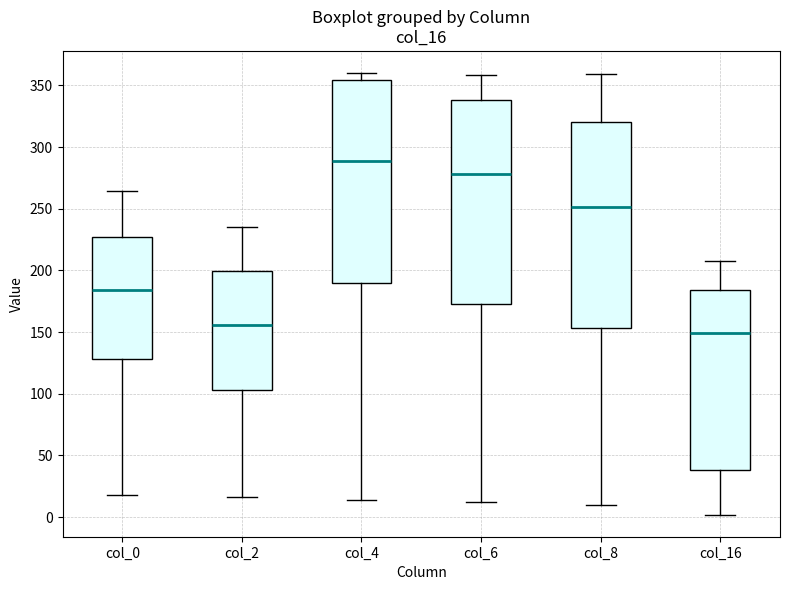

Reading left to right, transcribe this box plot: for each box, give where its median line is, the range the box spans, and where its two whiskers end, as read against the y-axis. The values are not printed on the chart, so give them approximately, as read against the axis.

col_0: median 185, box 130 to 225, whiskers 20 to 265
col_2: median 155, box 105 to 200, whiskers 15 to 235
col_4: median 290, box 190 to 355, whiskers 15 to 360
col_6: median 280, box 175 to 340, whiskers 10 to 360
col_8: median 250, box 155 to 320, whiskers 10 to 360
col_16: median 150, box 40 to 185, whiskers 0 to 210